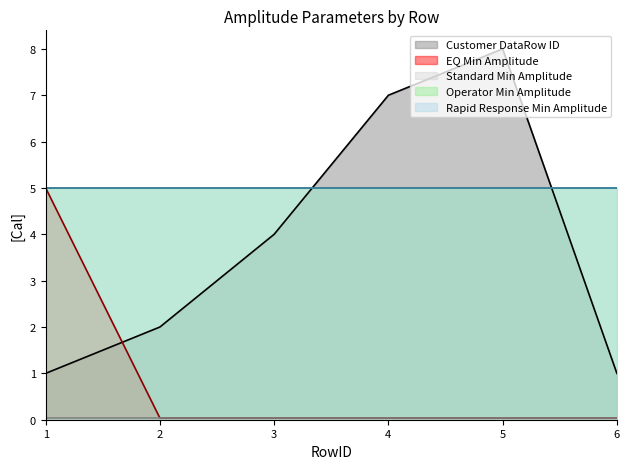

What is the greatest value displayed?

8.0